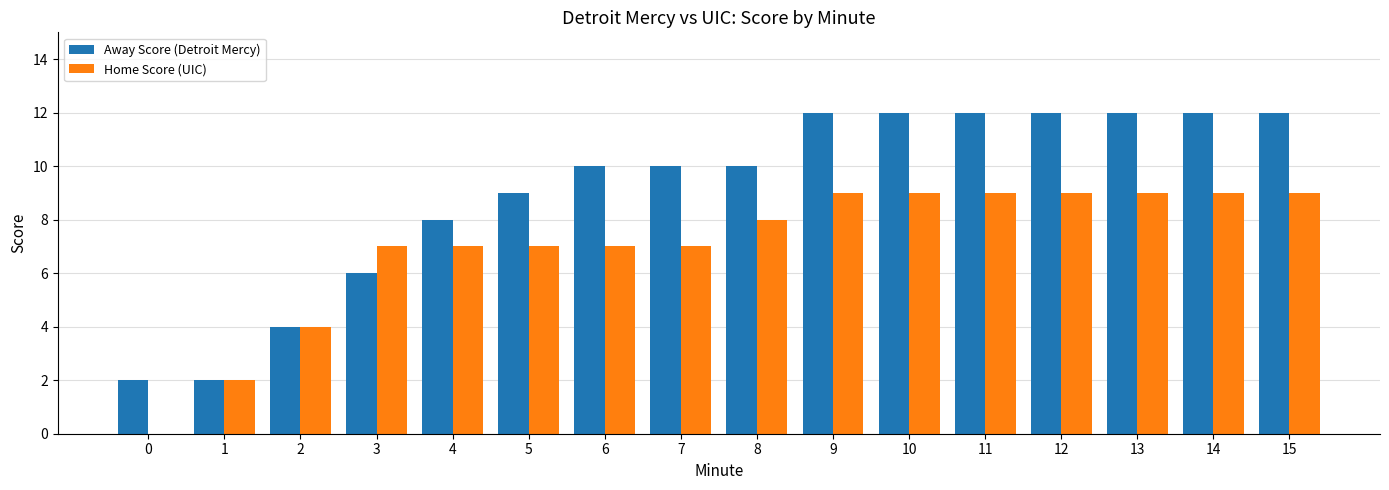

The value of Away Score (Detroit Mercy) at 4 is 8. True or false?

True